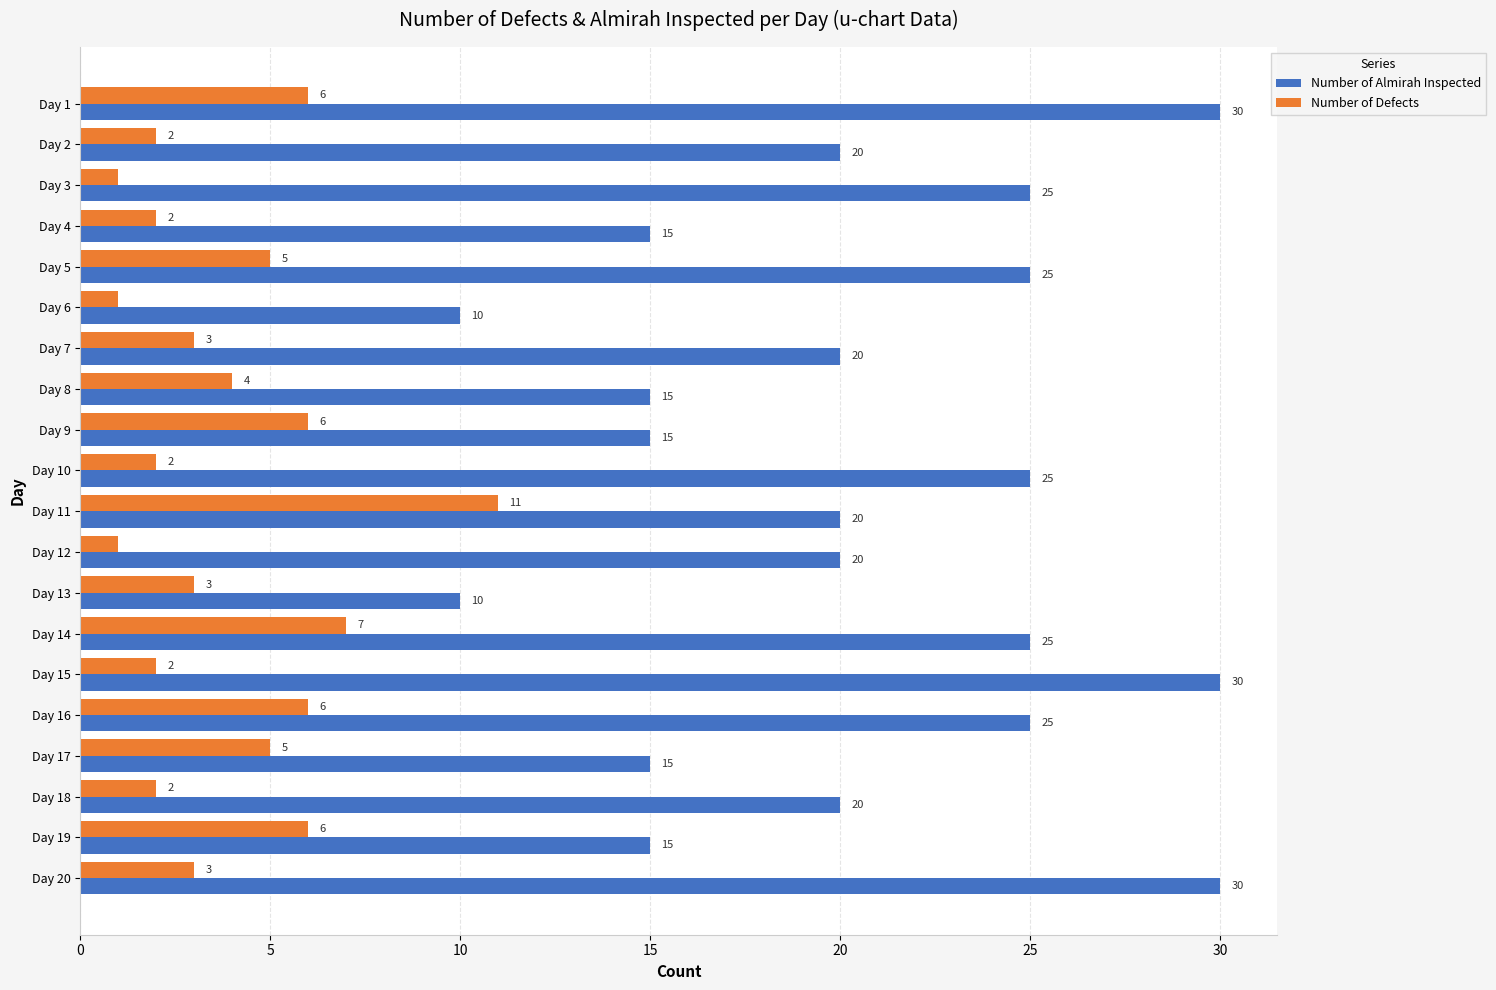

List the series in order of their overall mean, highest first.

Number of Almirah Inspected, Number of Defects